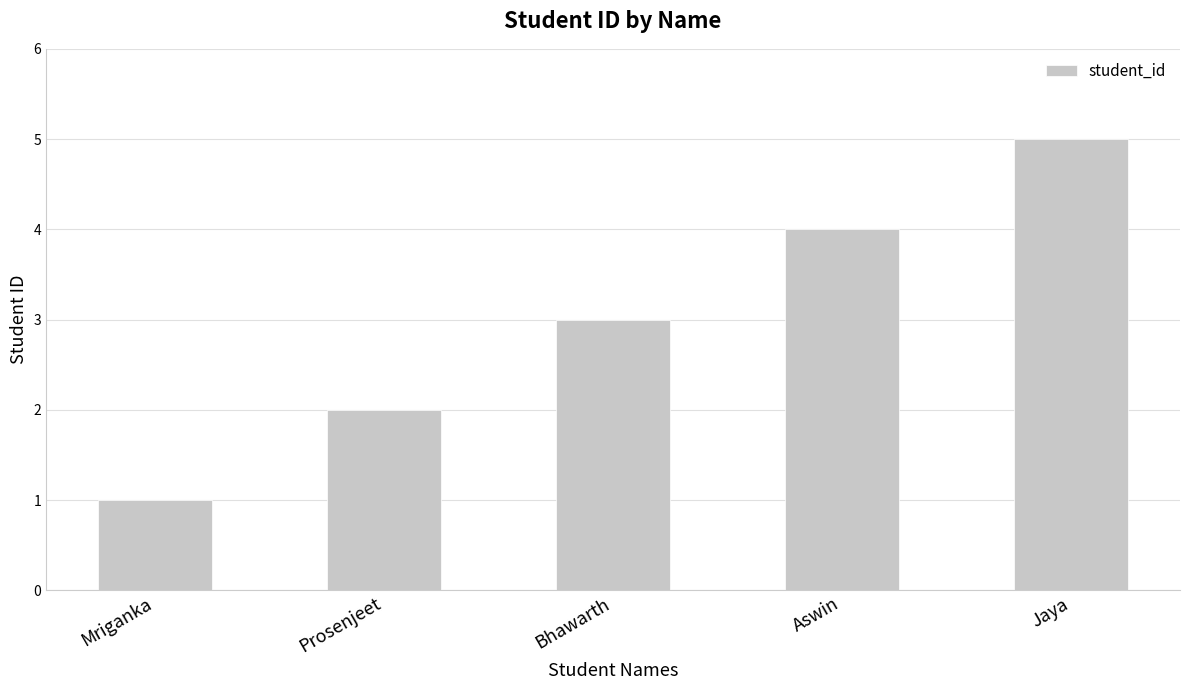

Which has a higher value, Mriganka or Jaya?

Jaya